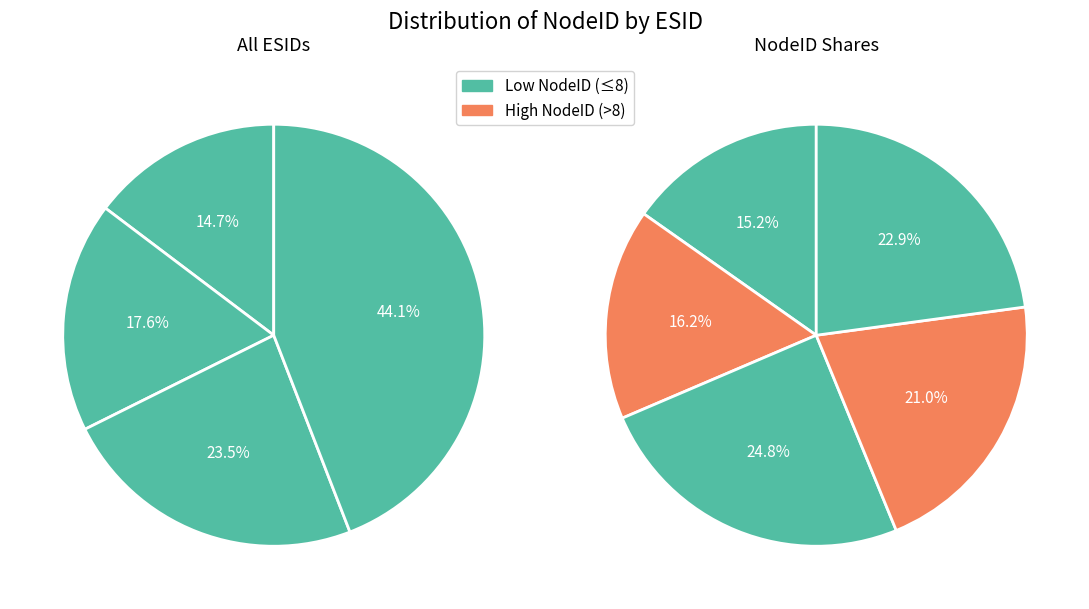

Rank the categories by value from lowest to highest.

1, 2, 3, 4, 5, 6, 8, 9, 7